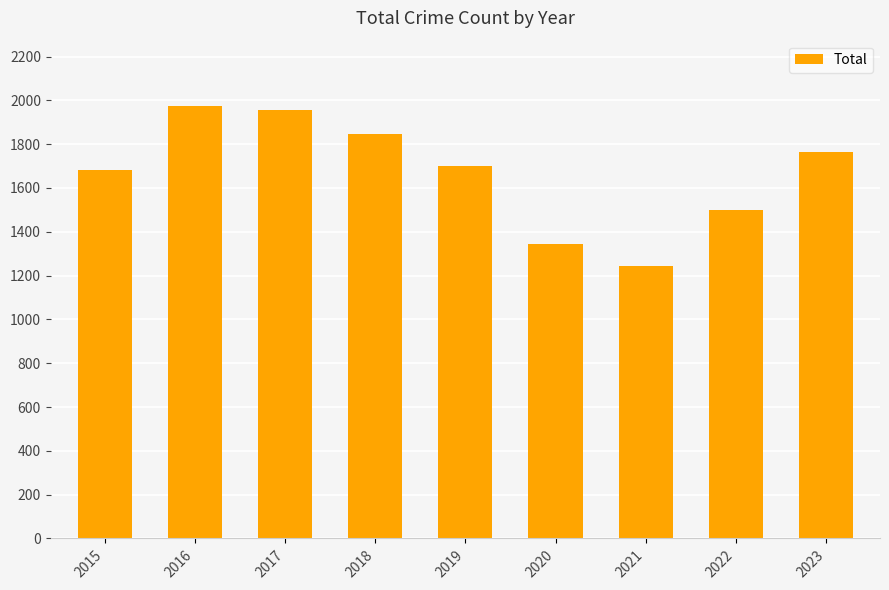

Reading right to left, transcribe all the data shown in this chart.

1763	1499	1245	1346	1702	1848	1957	1976	1683